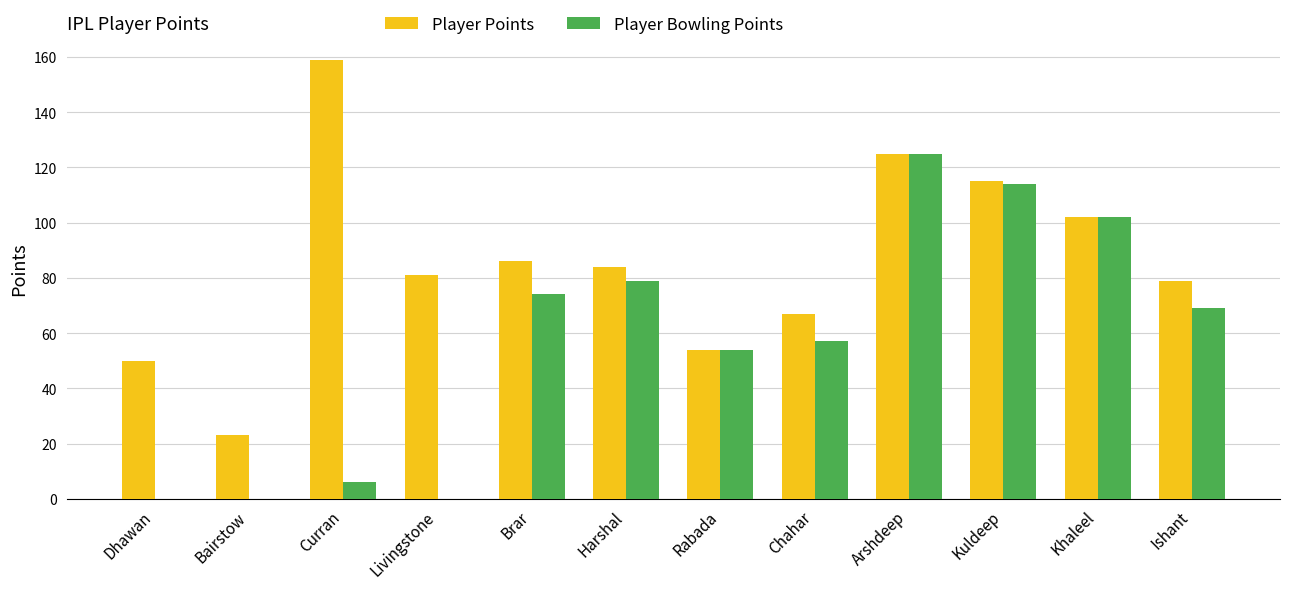

Where is Player Points nearest to the value 91?

Brar